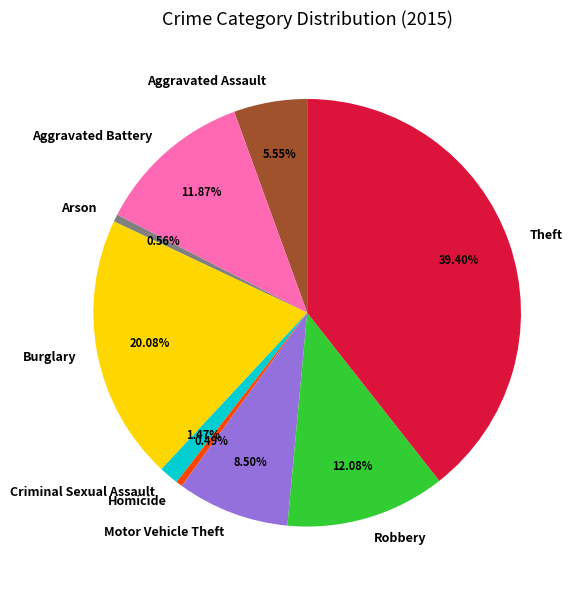

Is the sum of Motor Vehicle Theft and Arson greater than half?

No